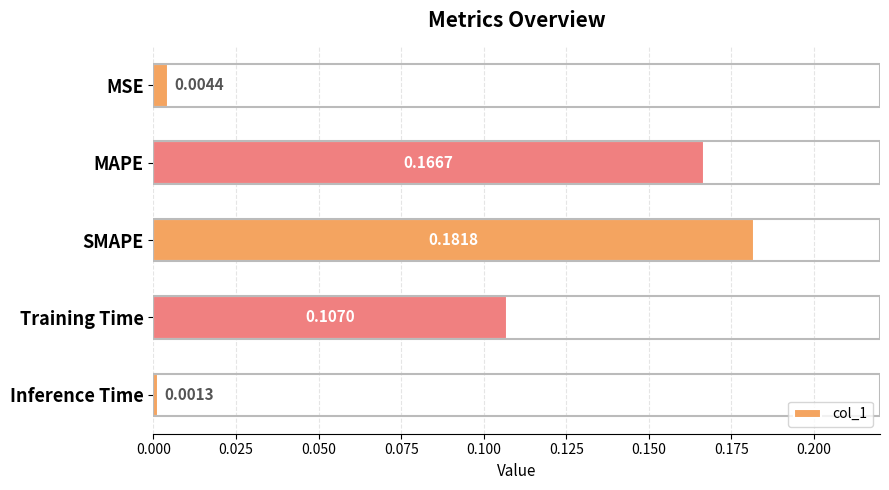

At which category does the chart reach its minimum across all series?

Inference Time